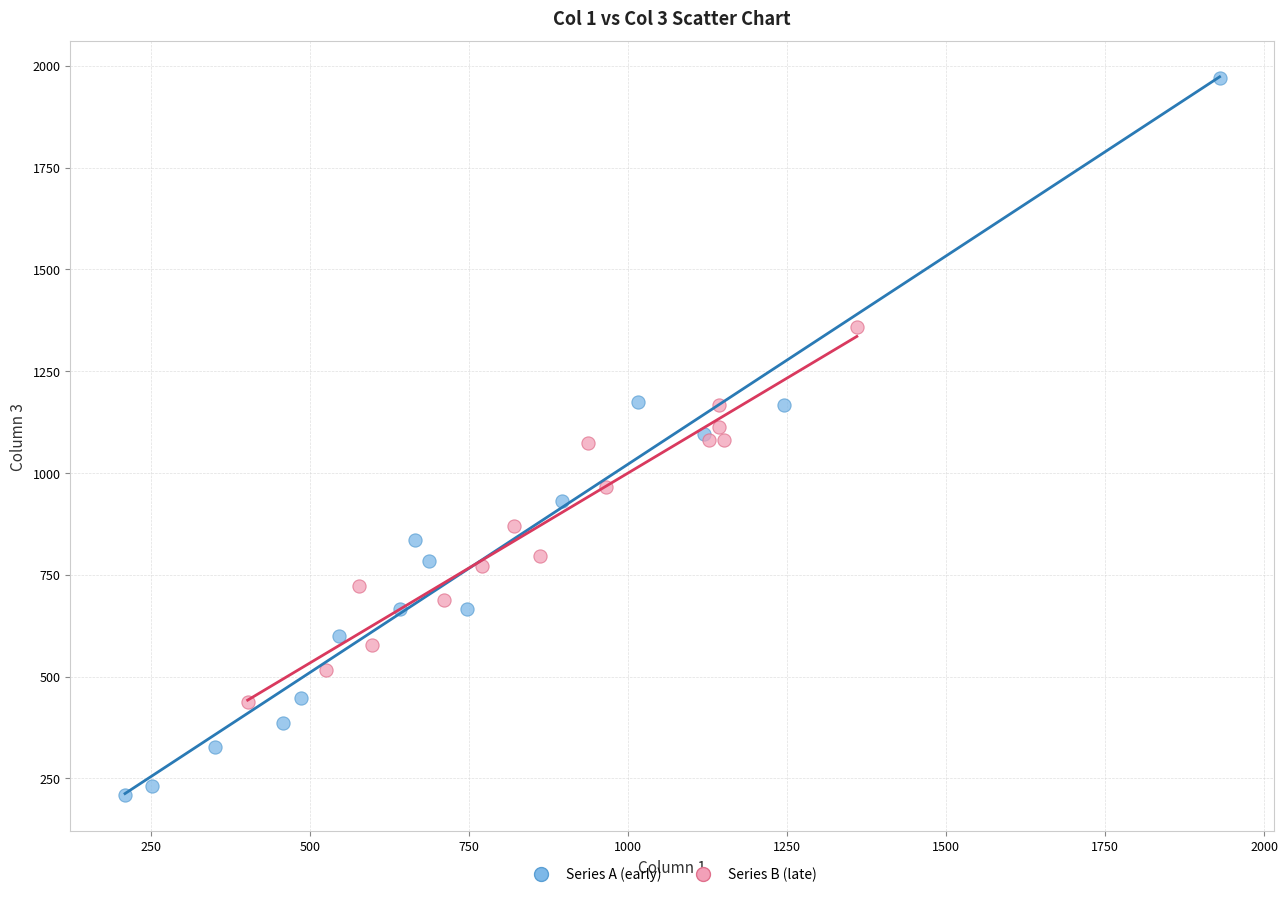

Which series reaches the minimum Y coordinate?

Series A (early)